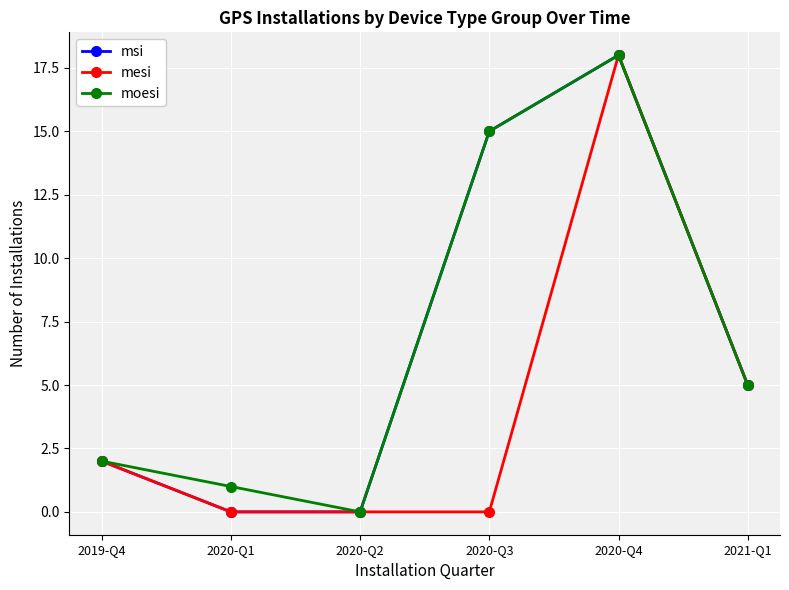

Count the mesi values in the range 0 to 5.

5